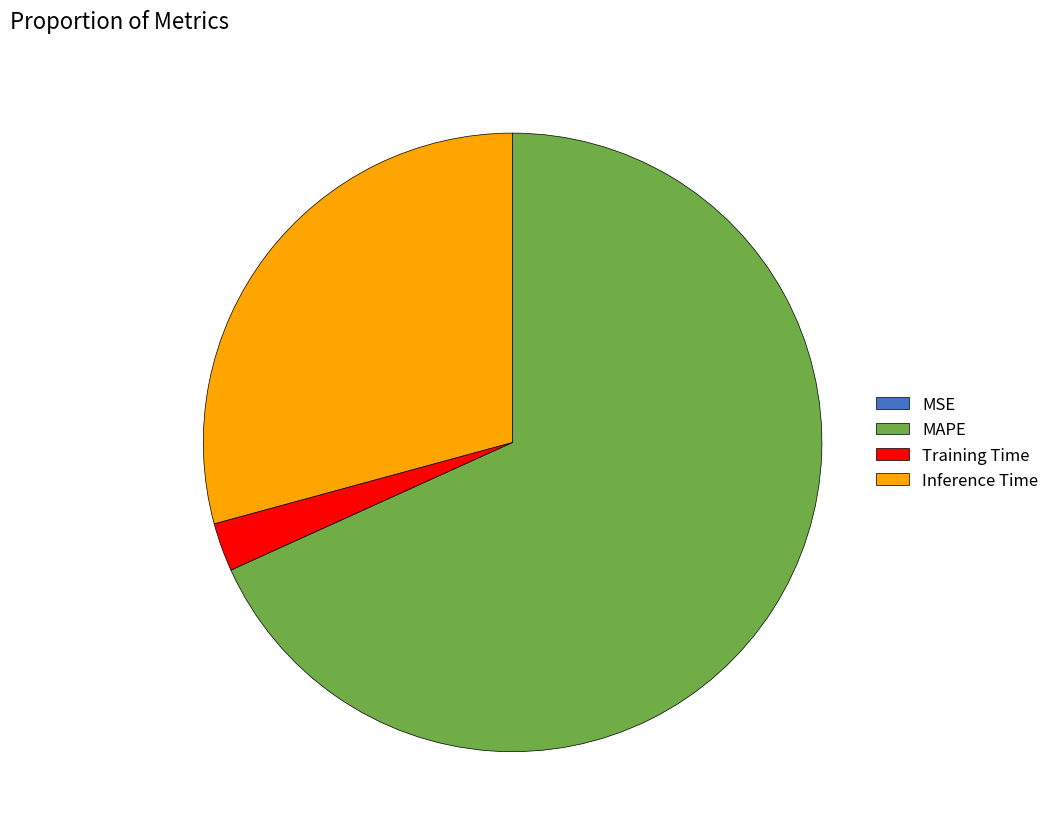

Do Training Time and Inference Time together represent more than half of the pie?

No